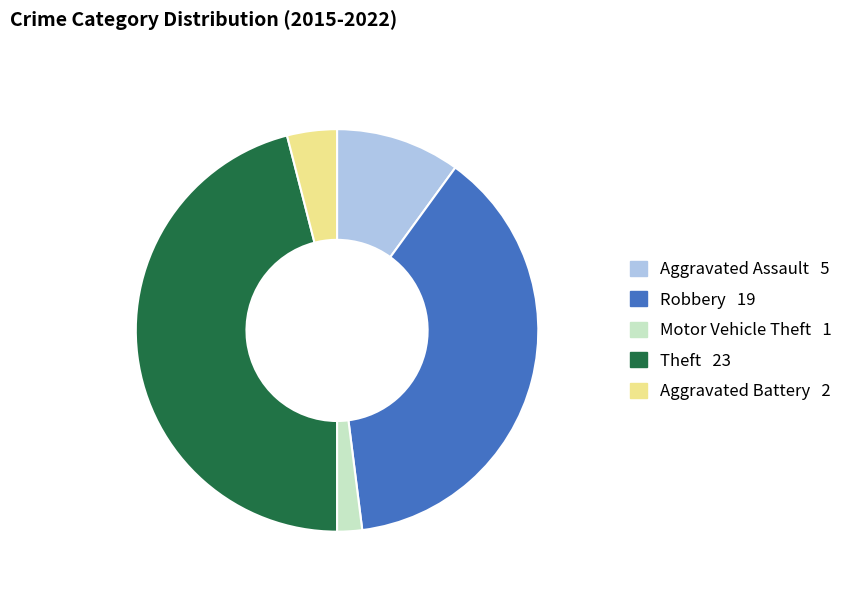

How many segments does this pie chart have?

5